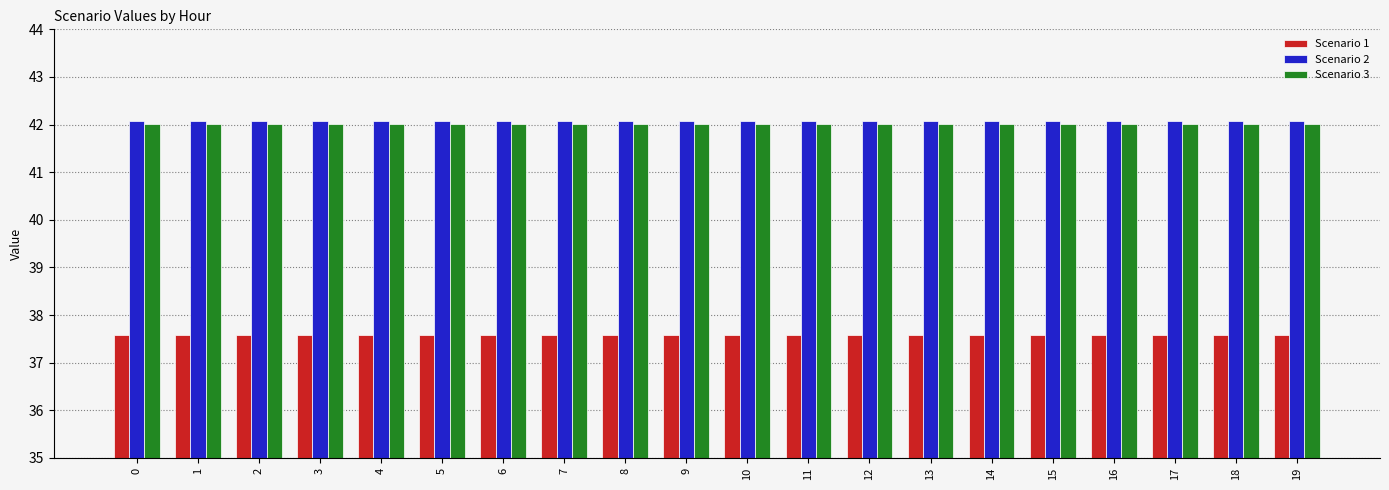

What is the spread (max minus min) of values at 11?

4.5